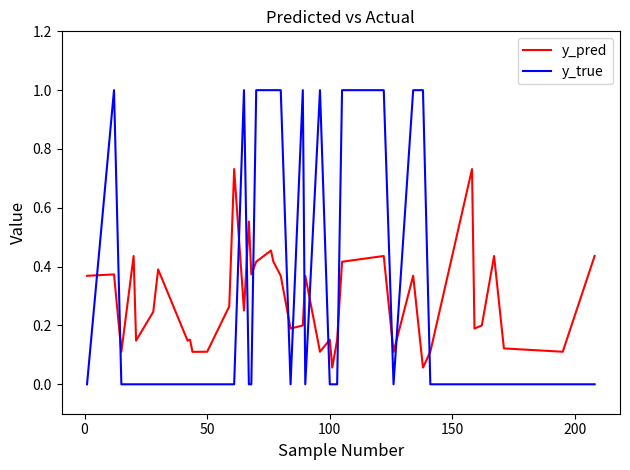

What are all the series names shown in the legend?

y_pred, y_true